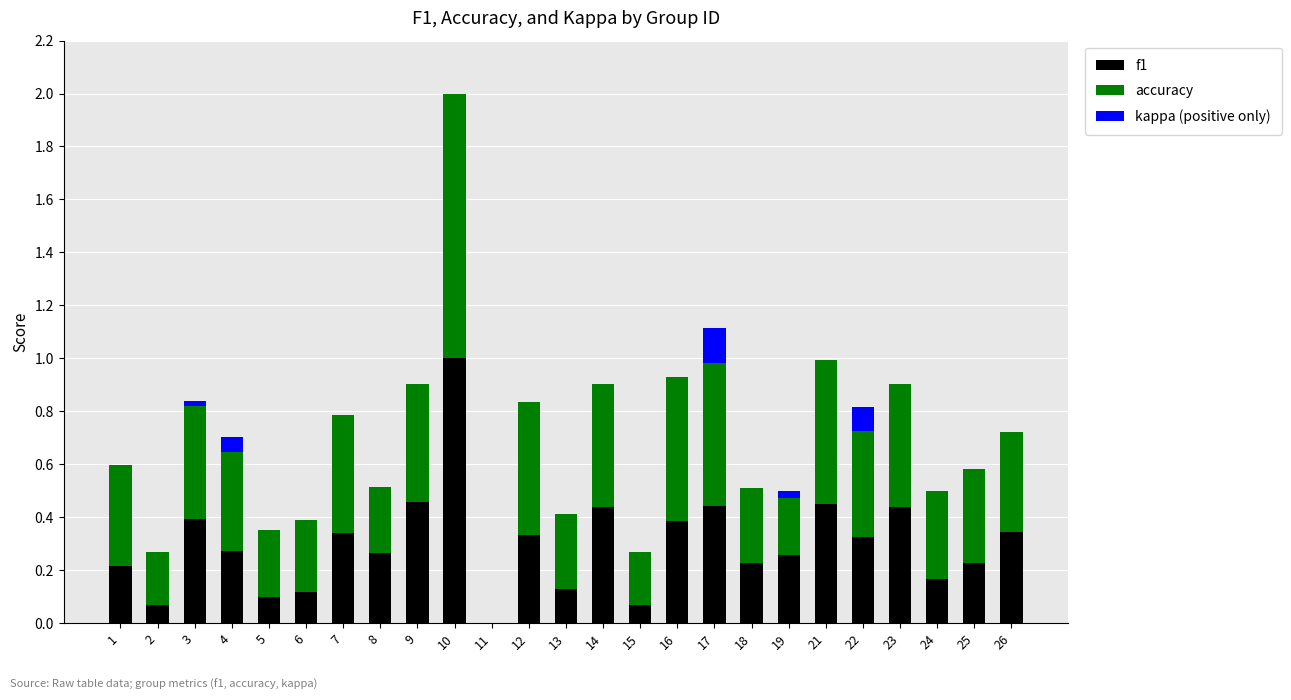

At which category is the sum across all series the highest?

10